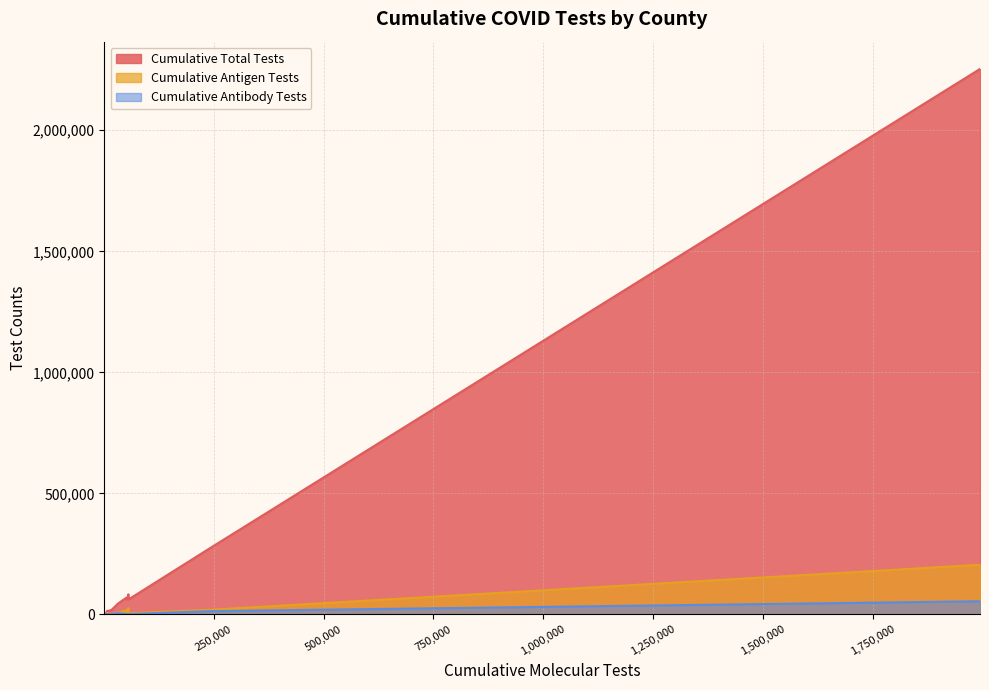

At how many categories does at least one series exceed 541800?

1